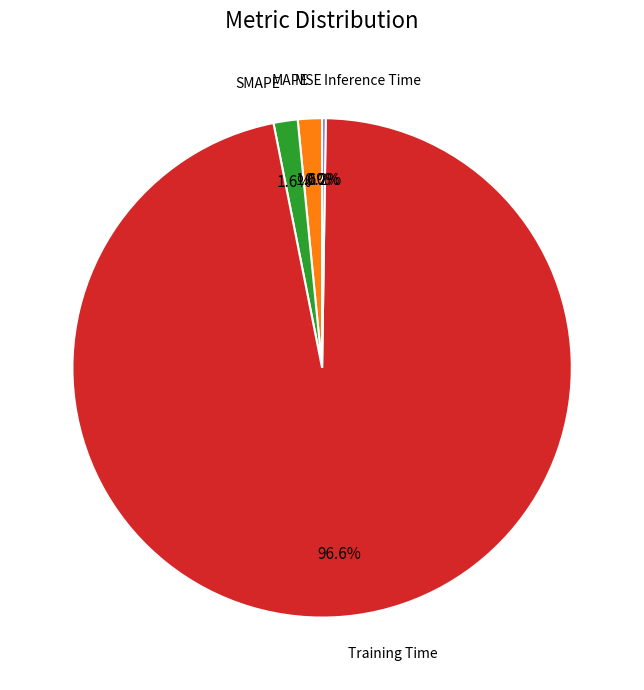

Does any single category account for the majority?

Yes